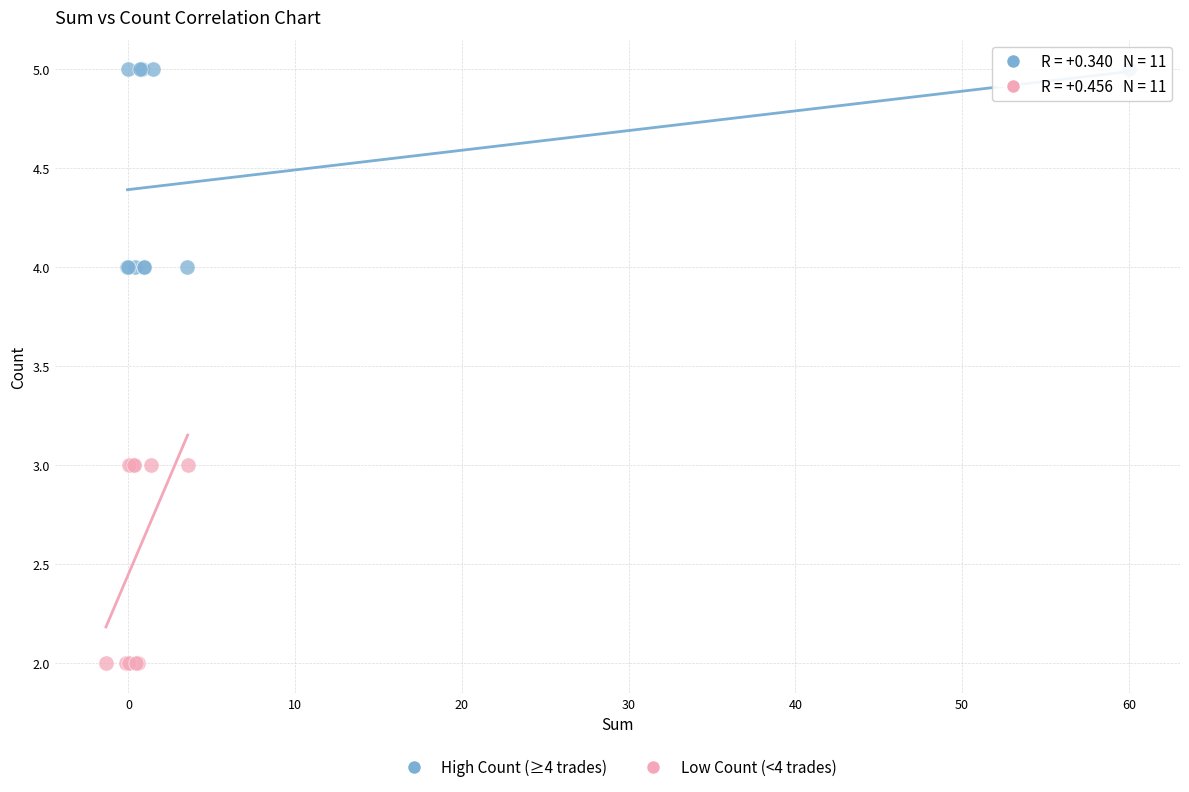

Which series contains the highest Y value?

High Count (≥4 trades)